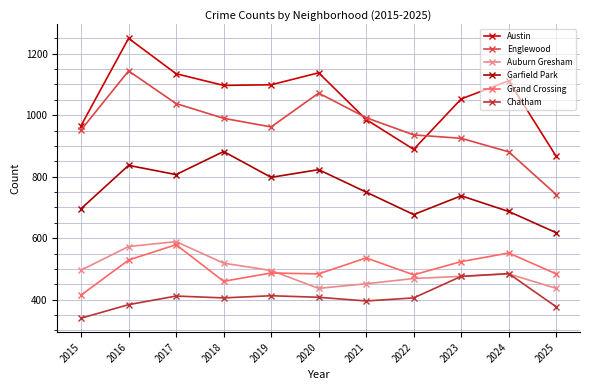

What is the difference between the Englewood values at 2016 and 2017?

106